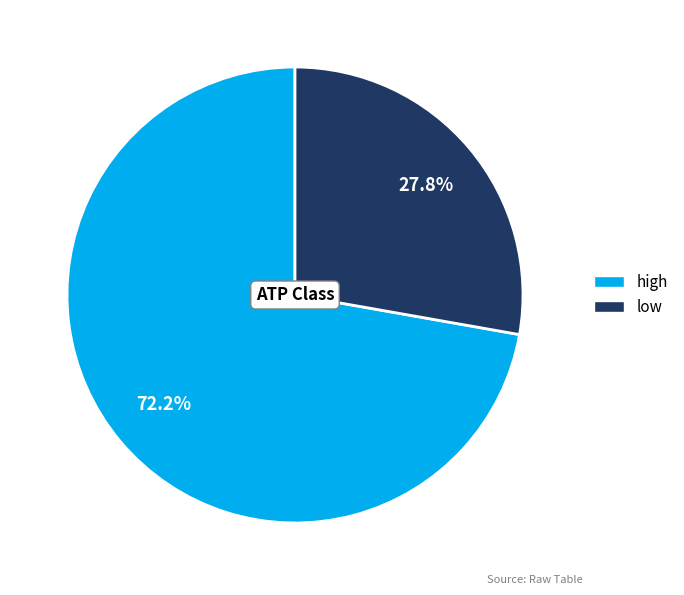

Which category has the smallest portion of the pie?

low